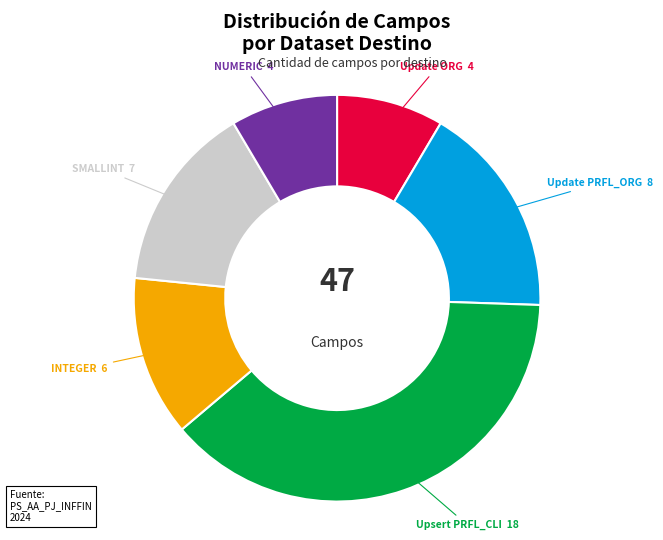

Is there any slice that represents more than half of the pie?

No